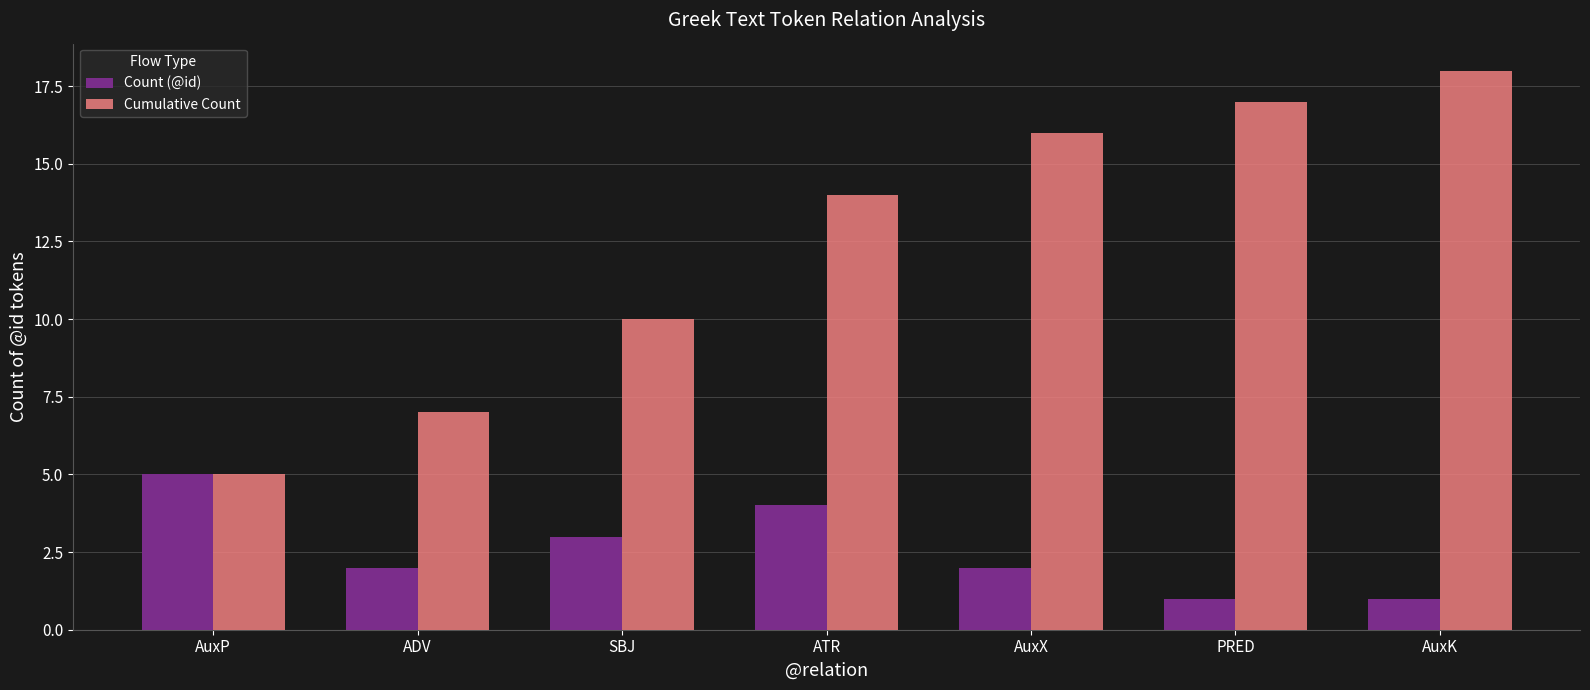

List the series in order of their peak value, lowest first.

Count (@id), Cumulative Count